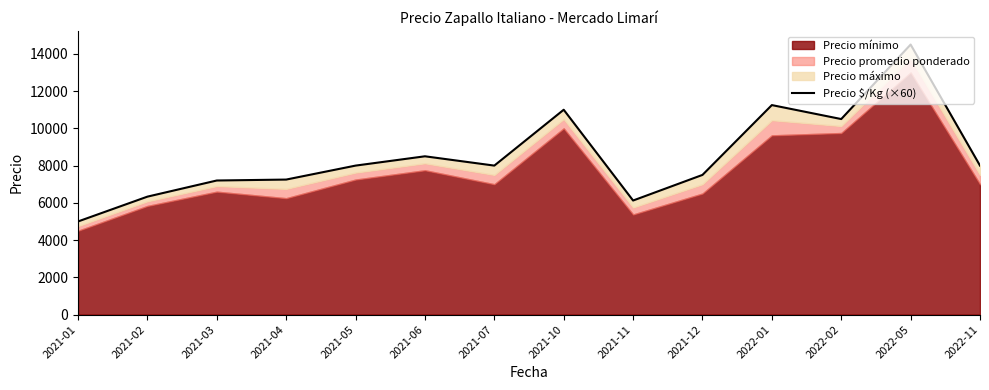

How many values are below 8000?

6